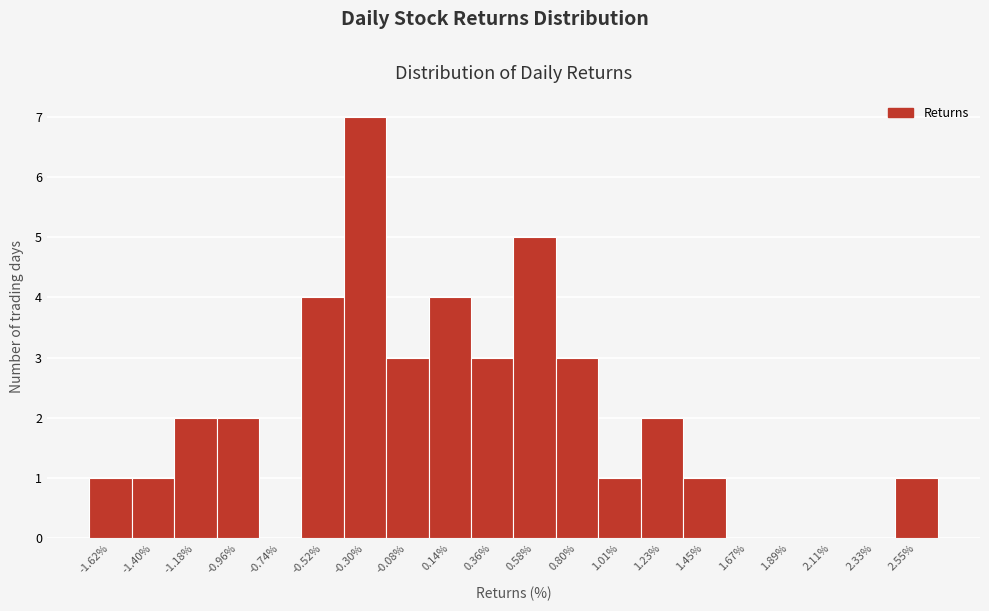

Reading left to right, list every bar in this chart as the range it spans on the x-axis followed by its height. Neither the bar edges nor the heights are printed on the chart, so give them approximately, as read against the axes.

-1.75 to -1.50: 1
-1.50 to -1.30: 1
-1.30 to -1.05: 2
-1.05 to -0.85: 2
-0.85 to -0.65: 0
-0.65 to -0.40: 4
-0.40 to -0.20: 7
-0.20 to 0.05: 3
0.05 to 0.25: 4
0.25 to 0.45: 3
0.45 to 0.70: 5
0.70 to 0.90: 3
0.90 to 1.10: 1
1.10 to 1.35: 2
1.35 to 1.55: 1
1.55 to 1.80: 0
1.80 to 2.00: 0
2.00 to 2.20: 0
2.20 to 2.45: 0
2.45 to 2.65: 1